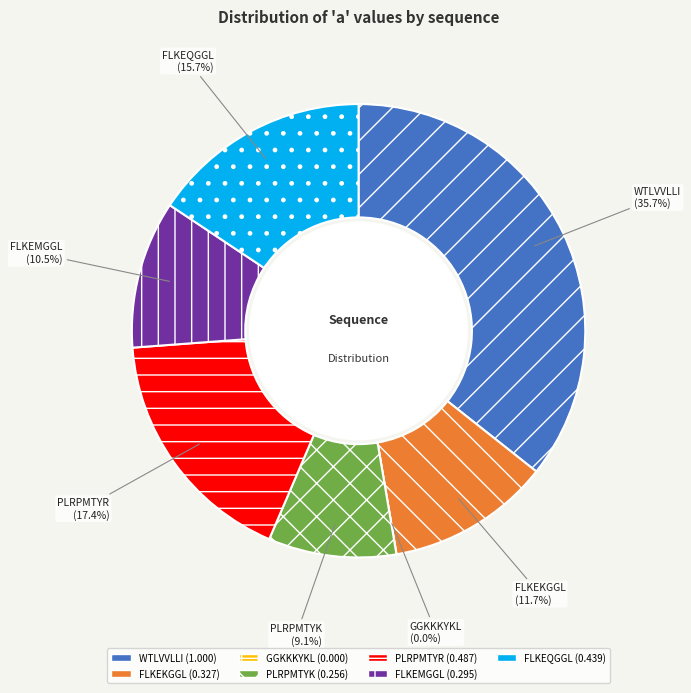

Combined, do FLKEMGGL and FLKEKGGL account for over 50%?

No